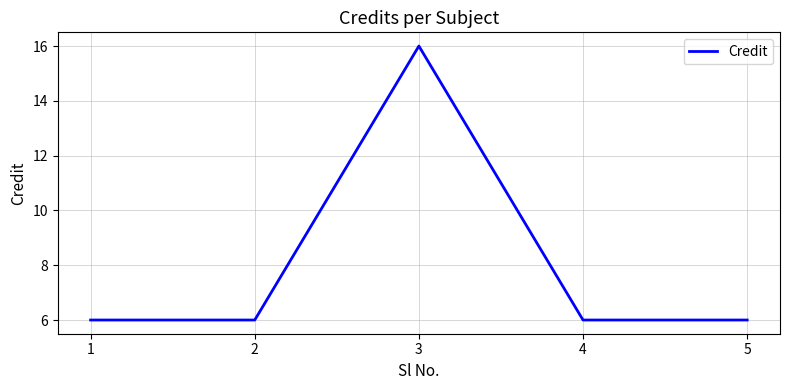

Reading left to right, list all the values displayed in this chart.

1=6	2=6	3=16	4=6	5=6